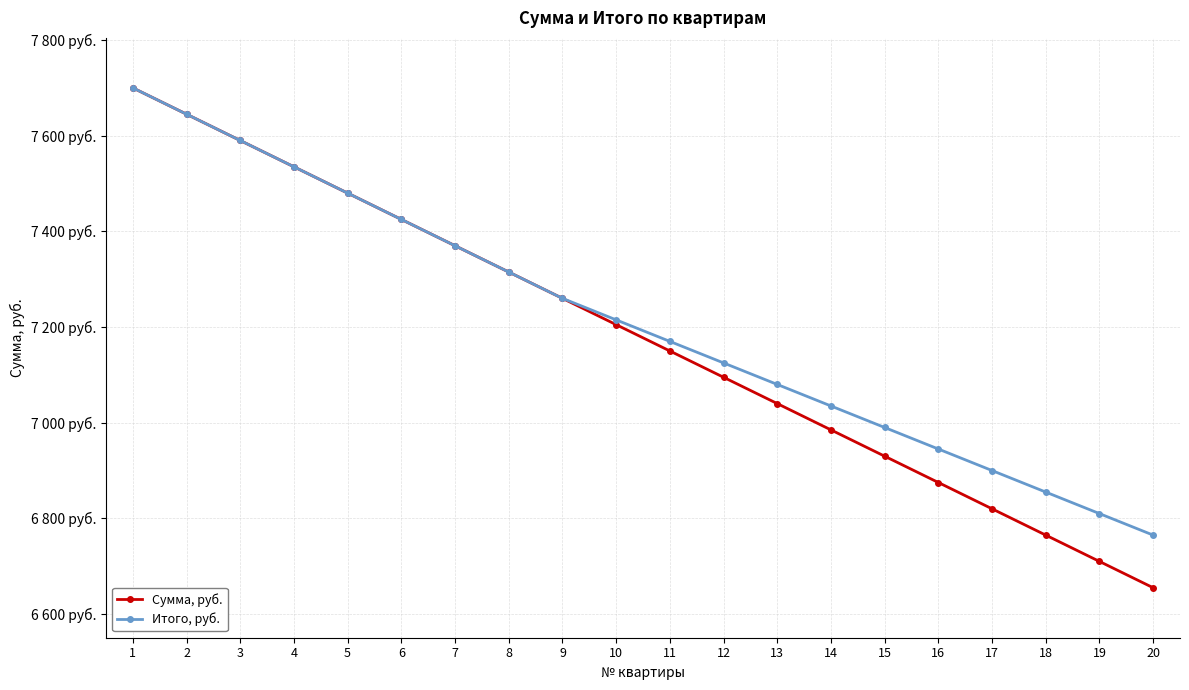

What are all the series names shown in the legend?

Сумма, руб., Итого, руб.